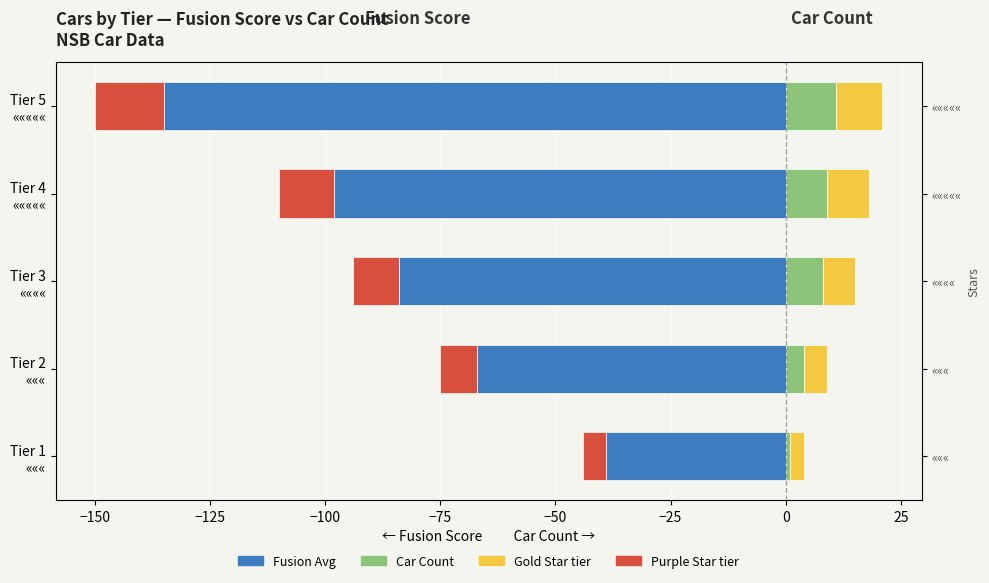

What is the greatest value displayed?

11